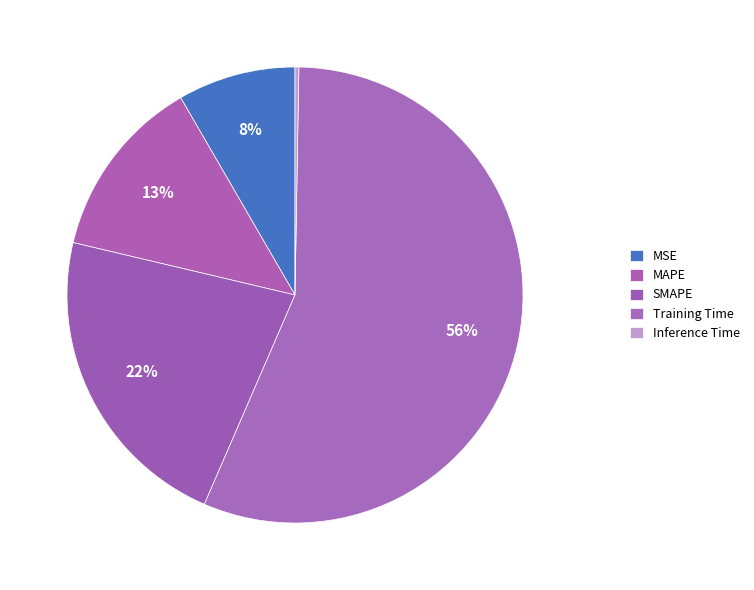

Which has a higher value, Inference Time or Training Time?

Training Time